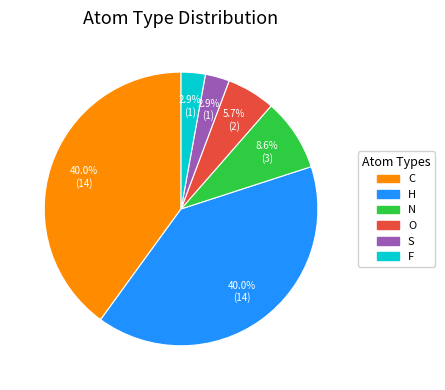

Is N the majority of the pie?

No